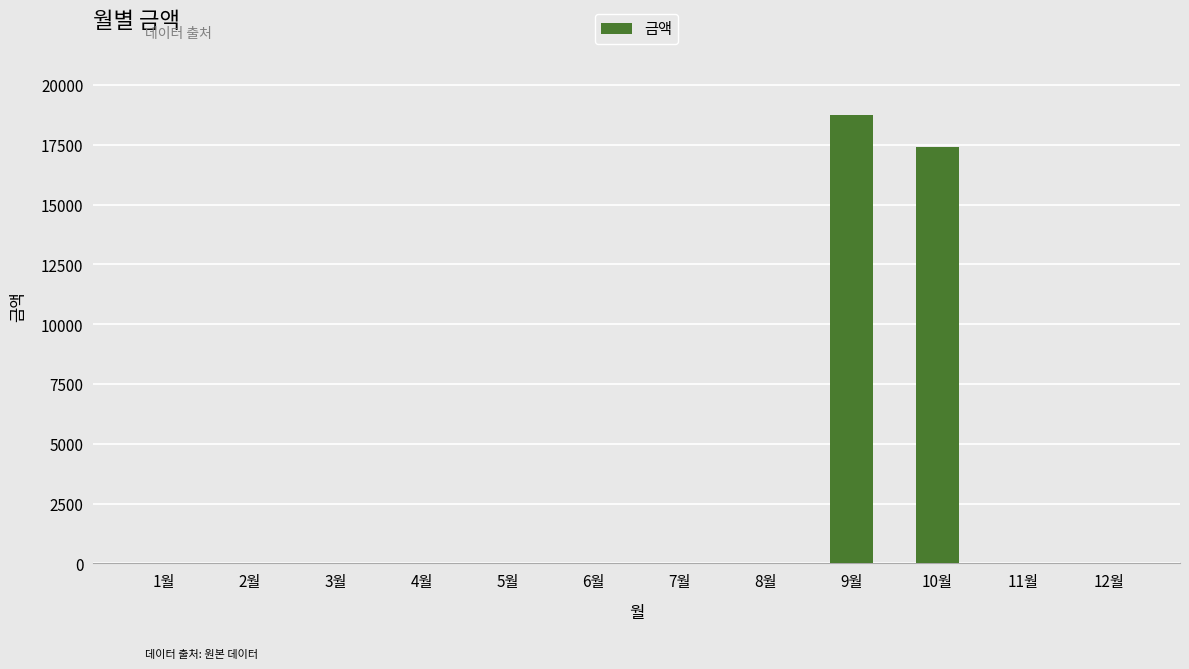

At which label is the value closest to 9370?

10월